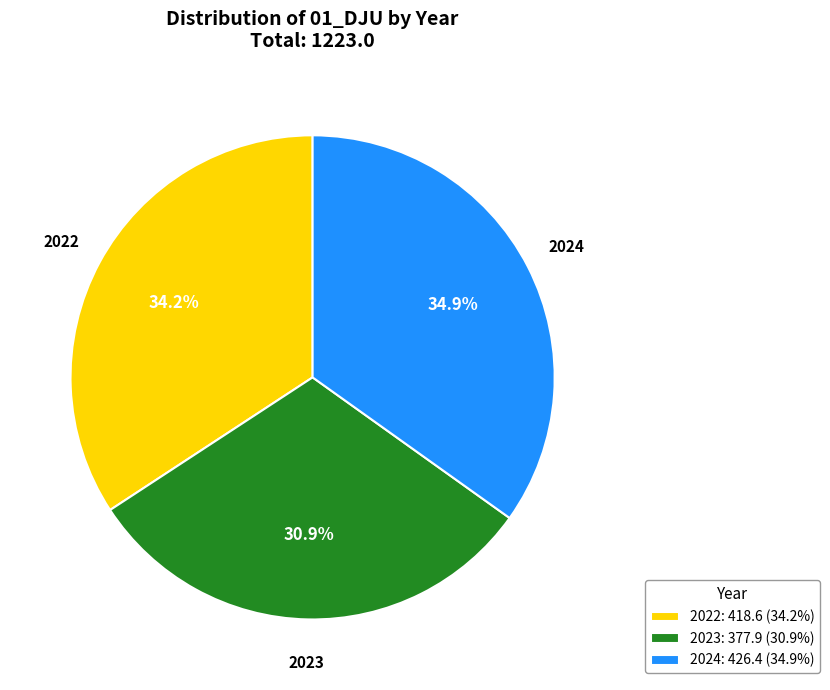

The 2024 slice represents 35% of the pie. True or false?

True